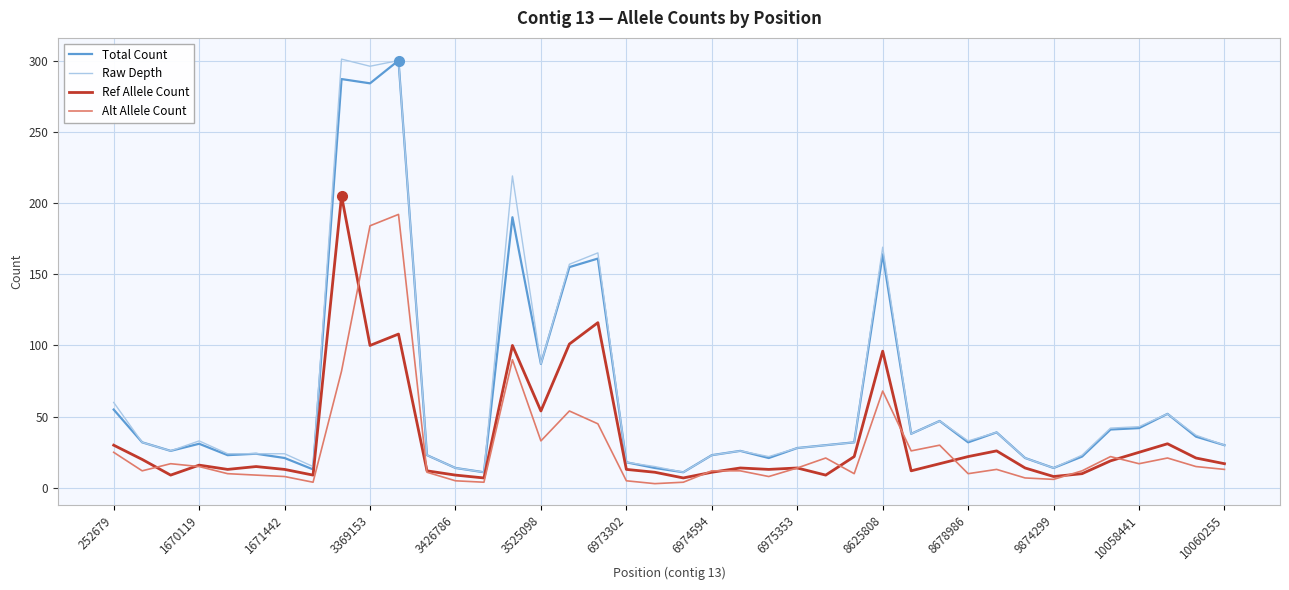

True or false: Total Count has more than 2 points higher than both neighbors.

True